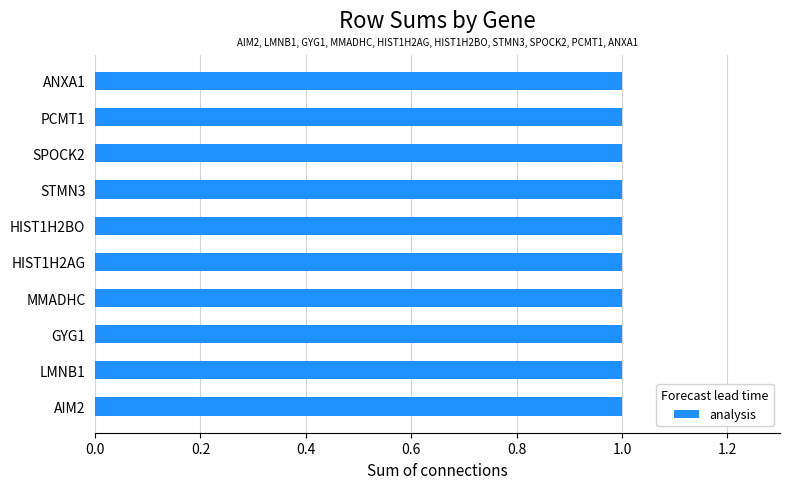

List the labels in order of value, largest first.

LMNB1, AIM2, GYG1, MMADHC, HIST1H2AG, HIST1H2BO, STMN3, SPOCK2, PCMT1, ANXA1